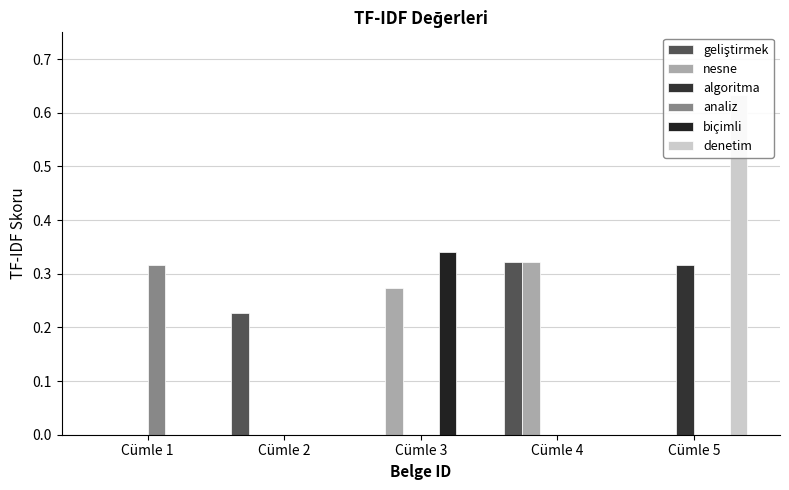

Reading left to right, extract all data points from this chart.

geliştirmek: 0.0	0.2	0.0	0.3	0.0
nesne: 0.0	0.0	0.3	0.3	0.0
algoritma: 0.0	0.0	0.0	0.0	0.3
analiz: 0.3	0.0	0.0	0.0	0.0
biçimli: 0.0	0.0	0.3	0.0	0.0
denetim: 0.0	0.0	0.0	0.0	0.6